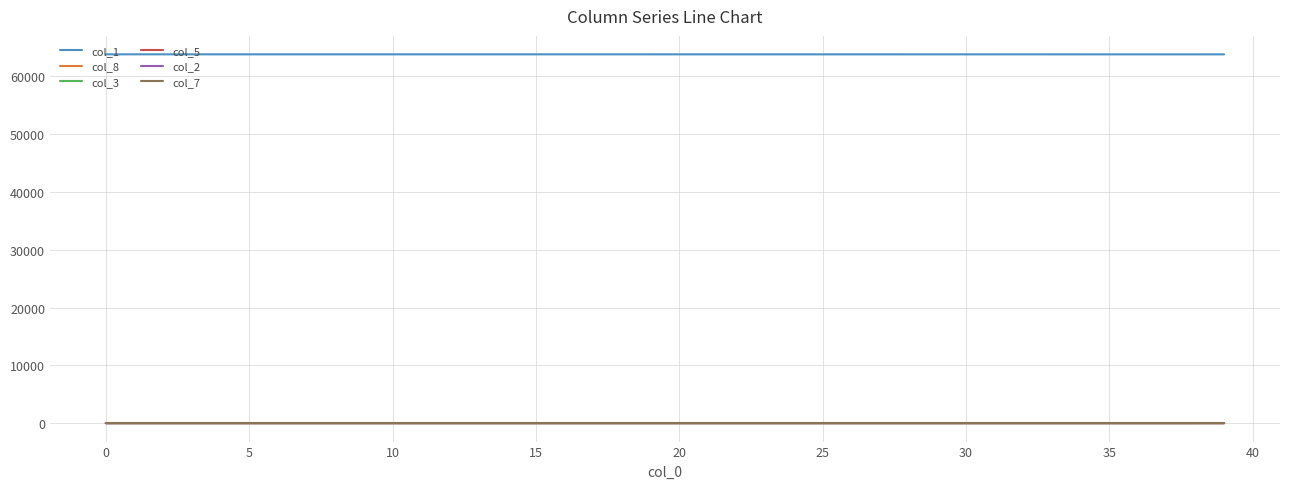

What is the maximum value shown in the chart?

63790.0